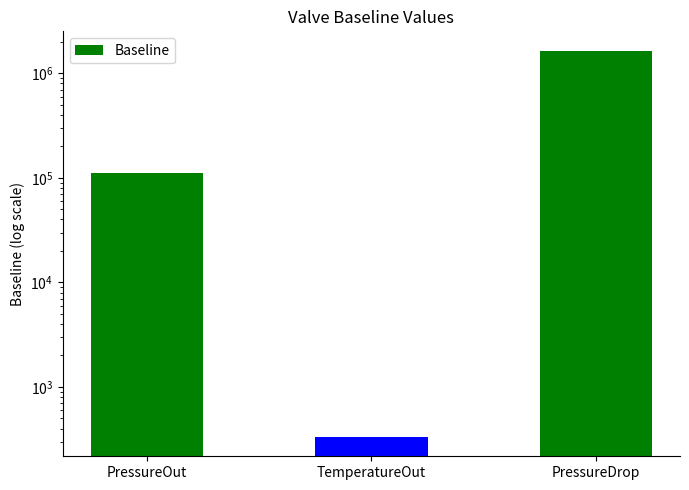

What is the change in value from PressureOut to TemperatureOut?

-110673.3